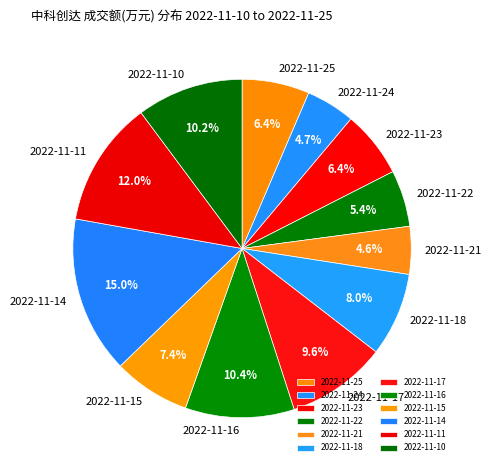

To the nearest percent, what is the combined percentage of 2022-11-16 and 2022-11-23?

17%